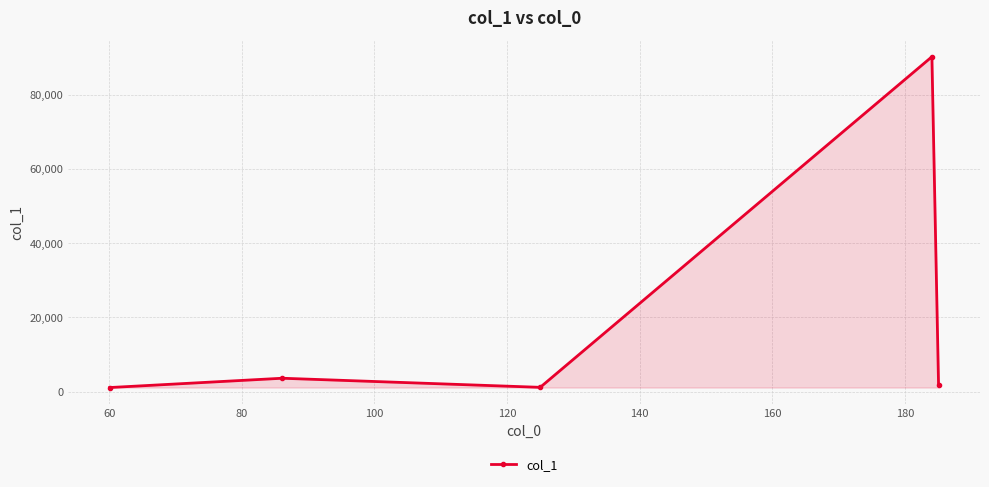

What is the value of the 1st point from the left?

1093.3